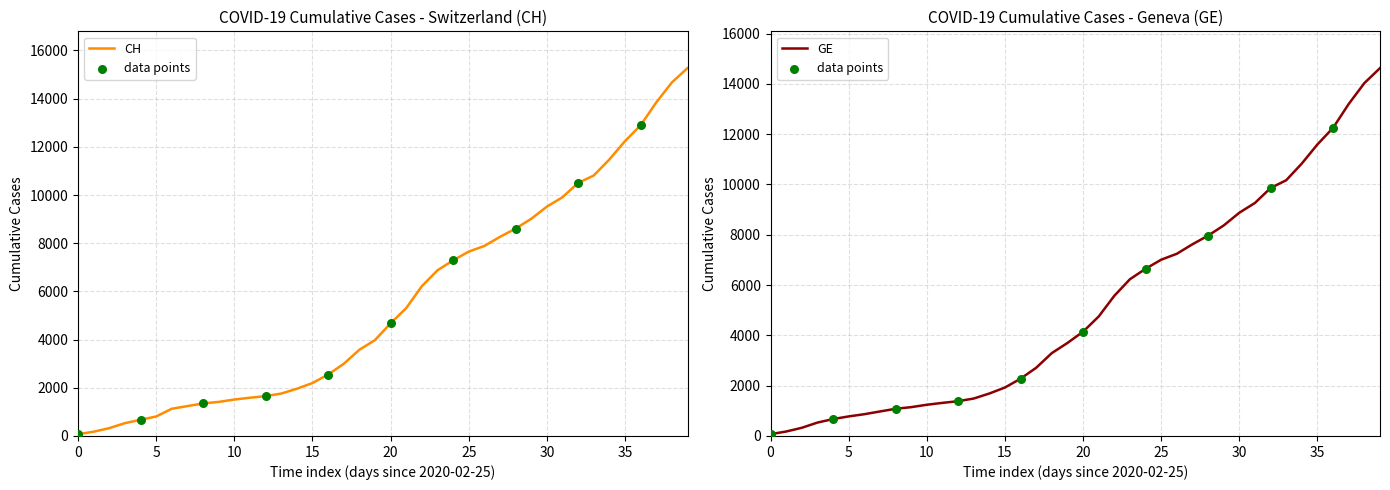

What are all the series names shown in the legend?

CH, GE